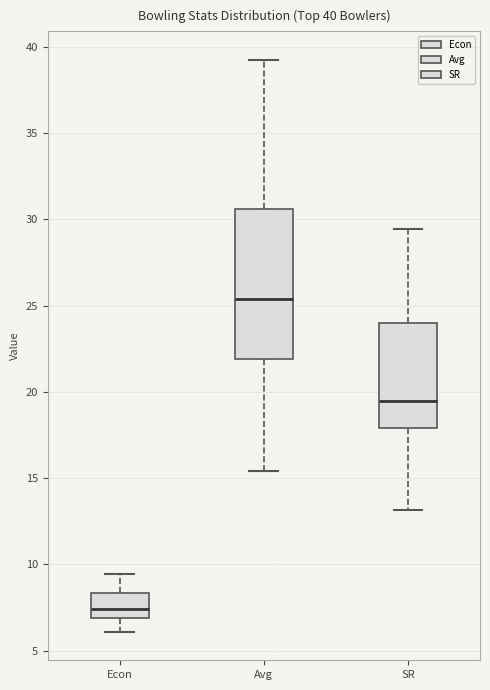

Which box's median line is the highest?

Avg